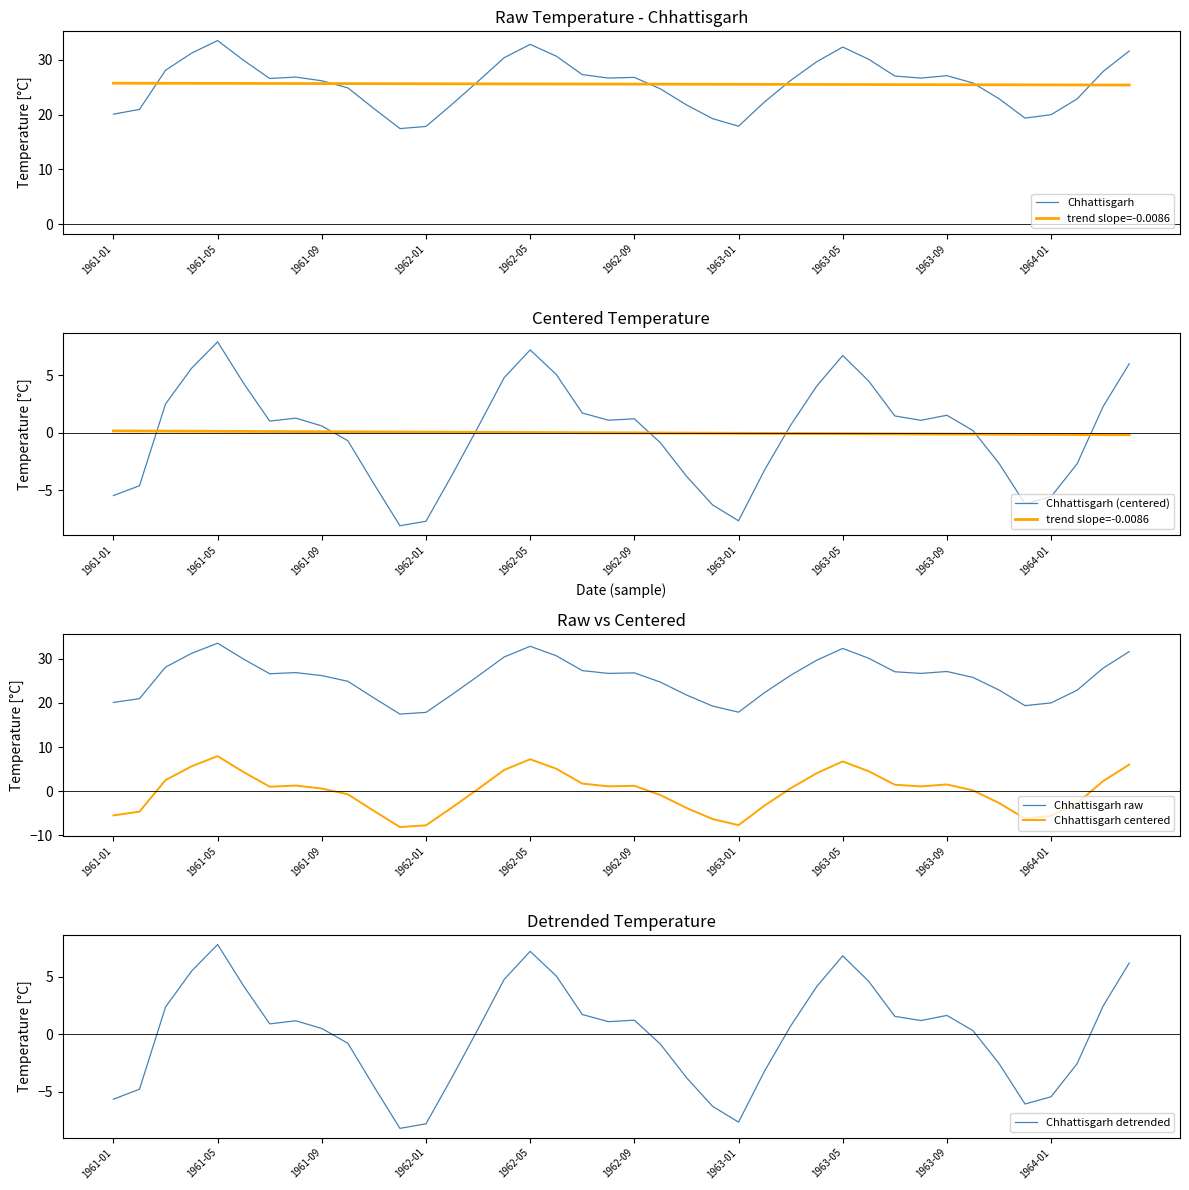

What are all the series names shown in the legend?

Chhattisgarh, trend slope=-0.0086, Chhattisgarh (centered), Chhattisgarh raw, Chhattisgarh centered, Chhattisgarh detrended